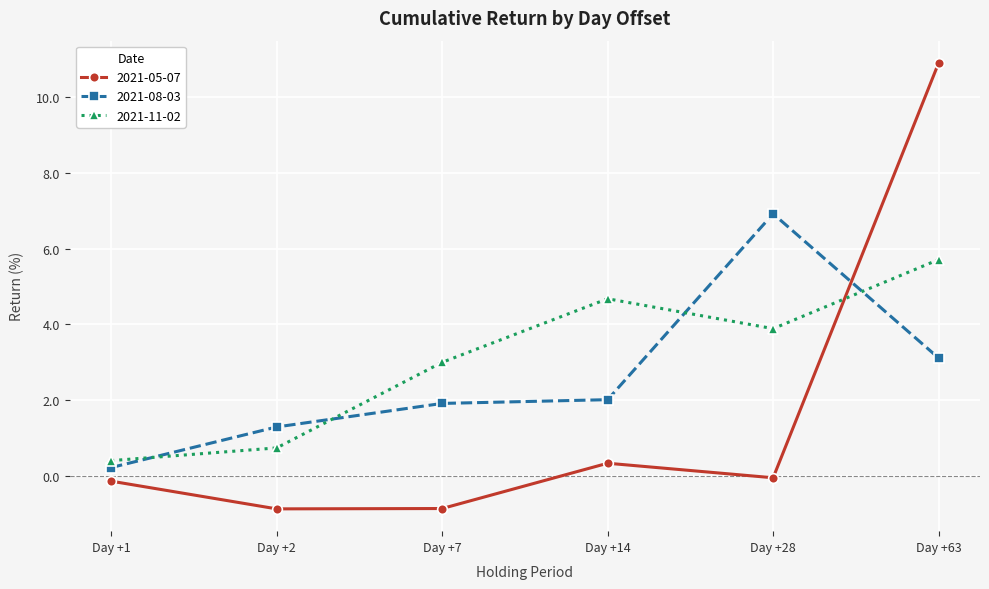

What is the total value across all series at Day +2?

1.1